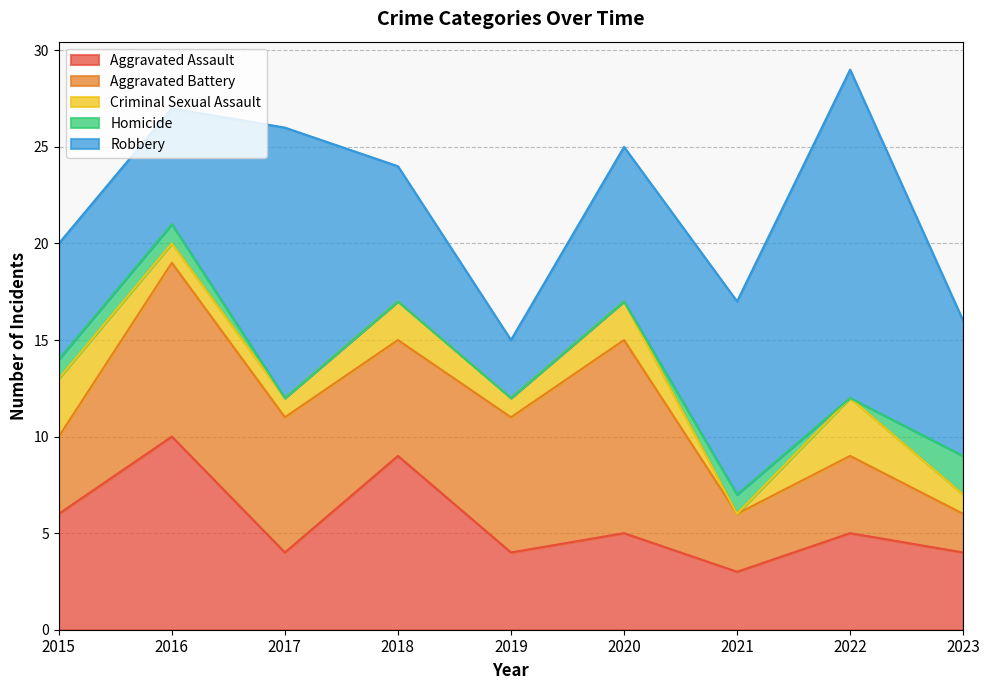

Which series has the largest total across all categories?

Robbery